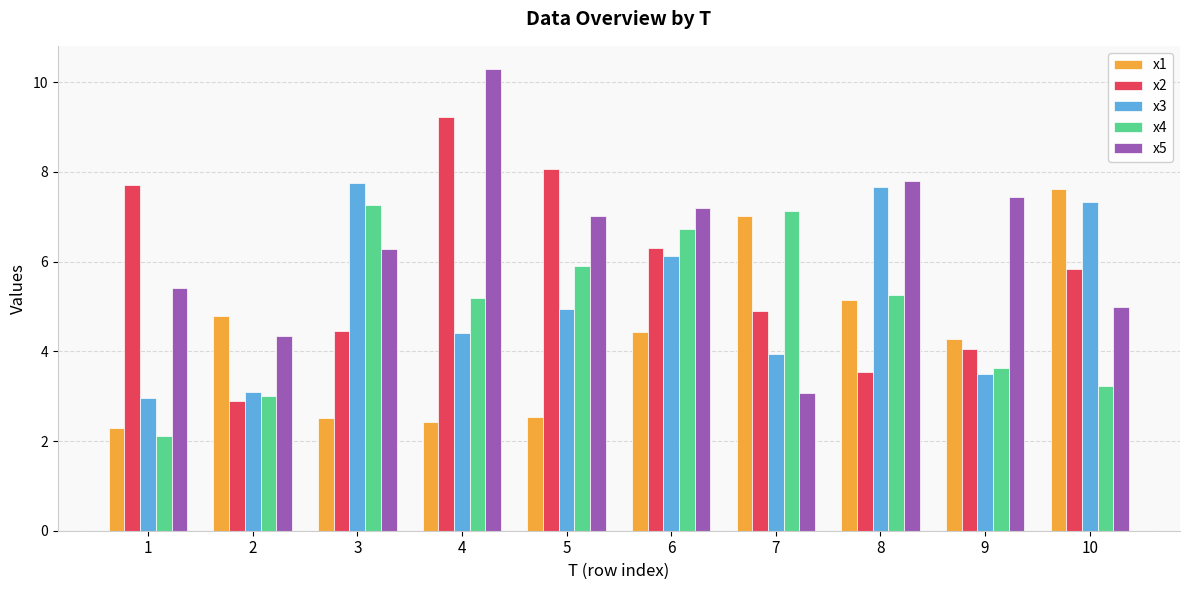

What is the maximum value for x3?

7.8